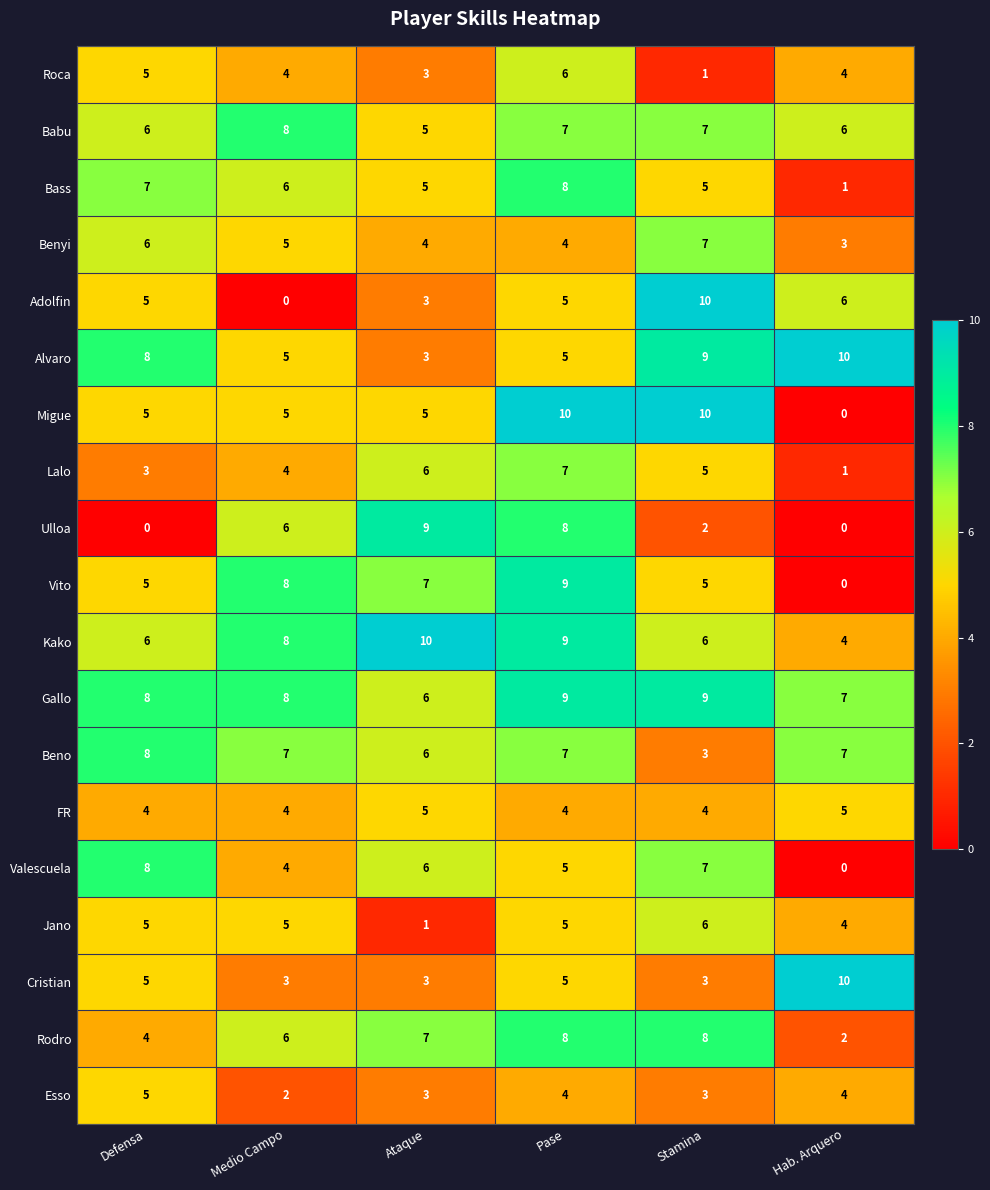

What is the difference between the Lalo values at Medio Campo and Hab. Arquero?

3